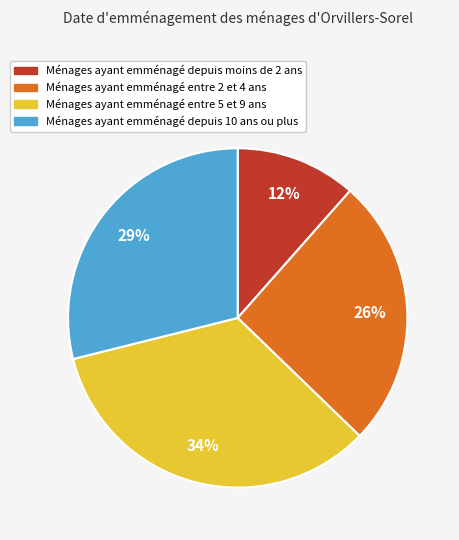

Do Ménages ayant emménagé entre 2 et 4 ans and Ménages ayant emménagé depuis moins de 2 ans together represent more than half of the pie?

No